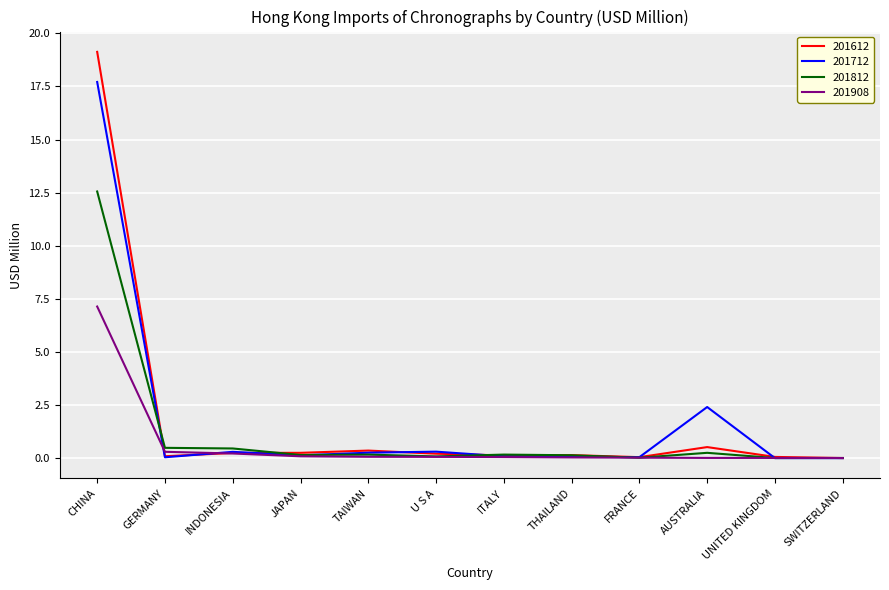

How many series are shown in this chart?

4